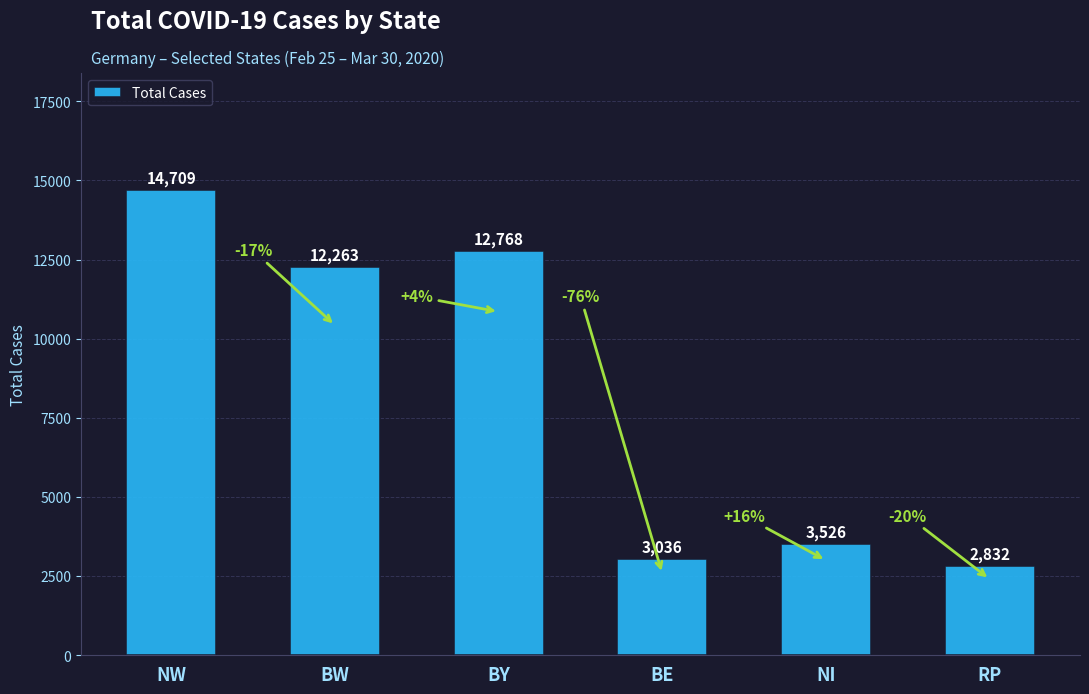

Count the number of data series in this chart.

1